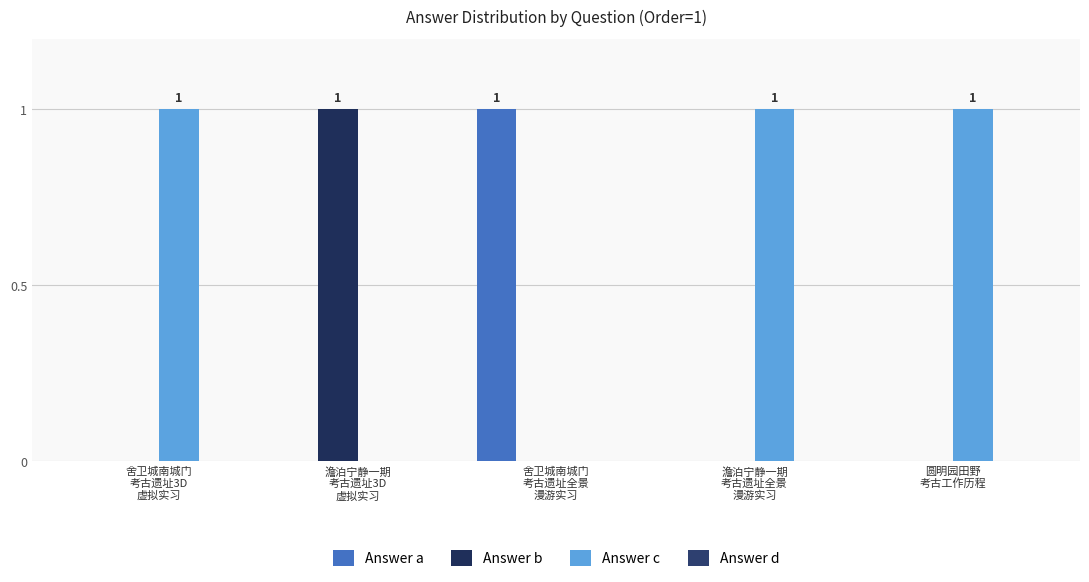

Count the Answer b values in the range 0 to 1.

5